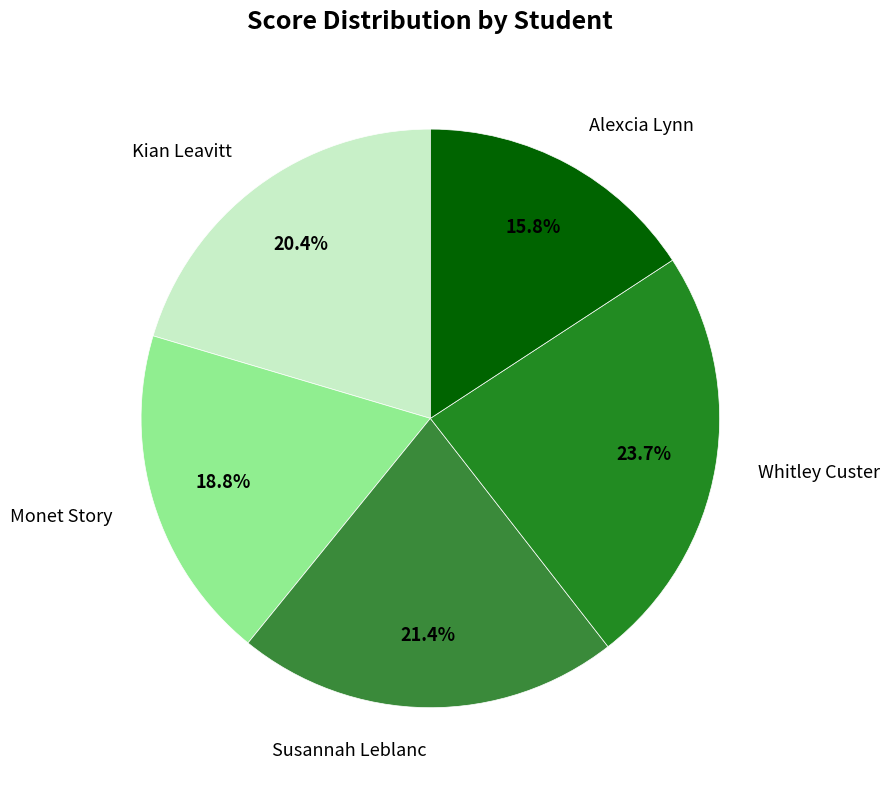

Is it true that Monet Story is 29% of the pie?

False